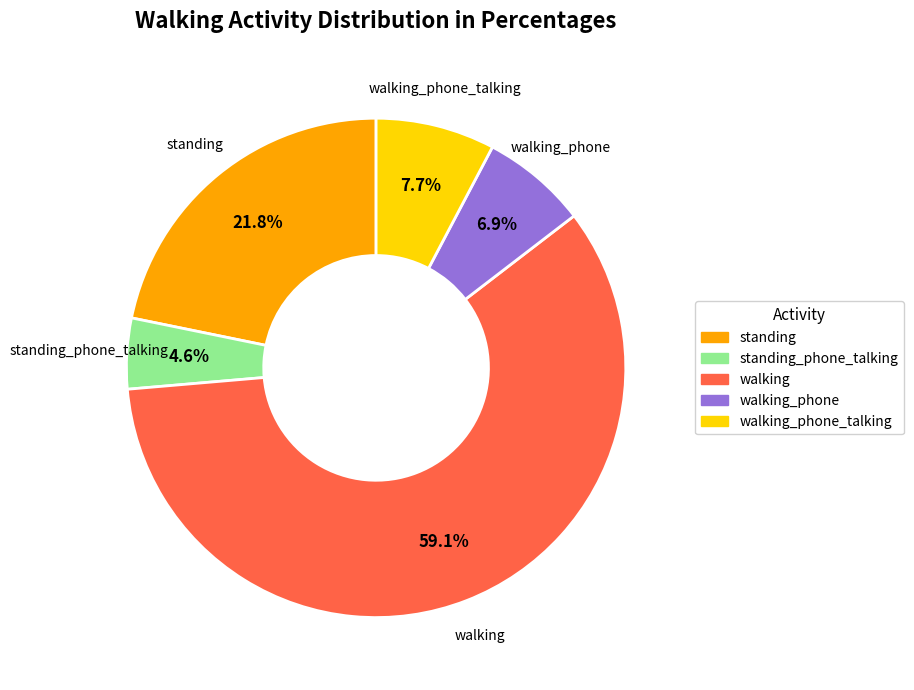

What is the total percentage of walking_phone_talking and standing?

29.5%